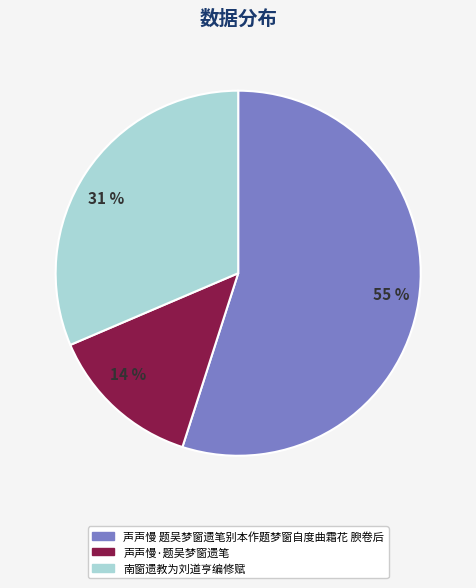

The 14 % slice represents 14% of the pie. True or false?

True